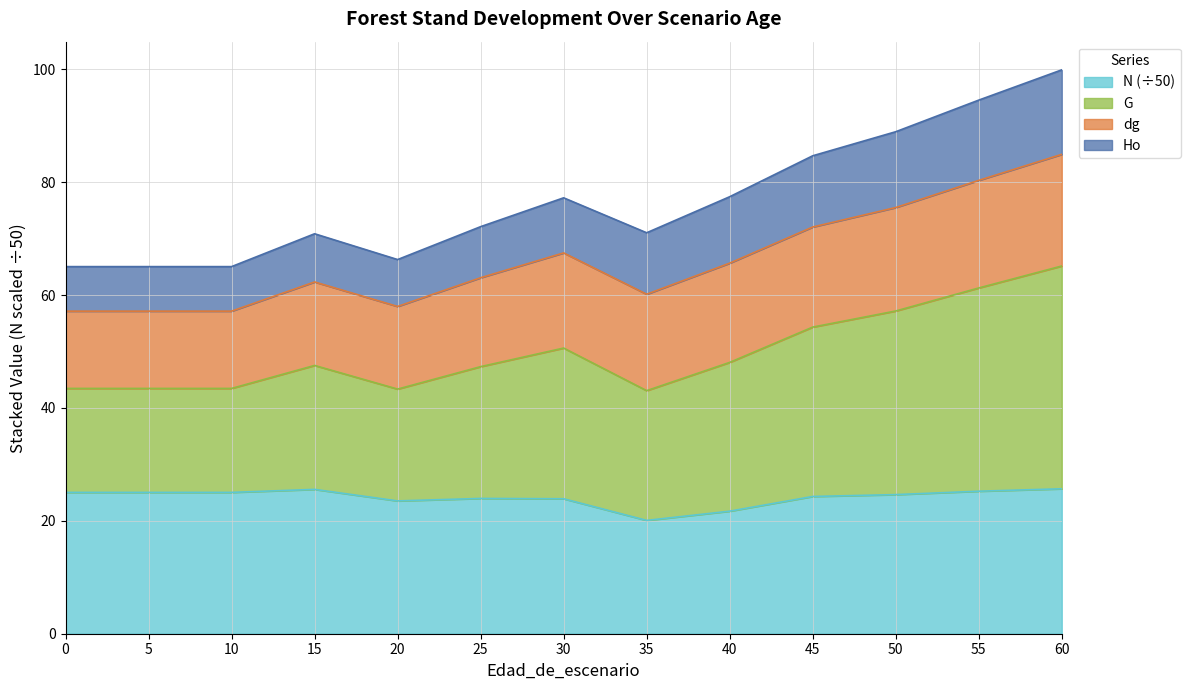

At which category does the chart reach its peak across all series?

60